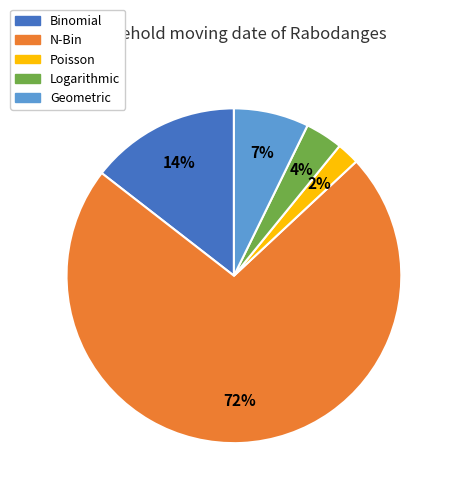

Is it true that N-Bin is 85% of the pie?

False